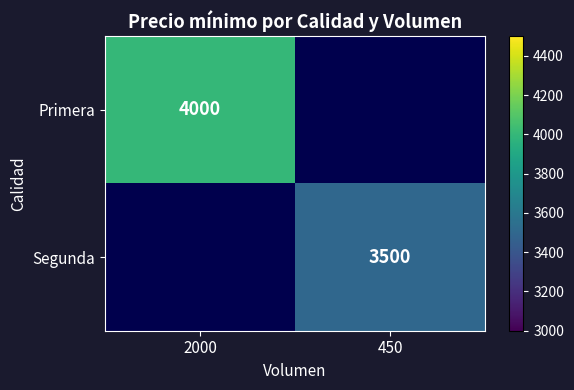

Count the number of data series in this chart.

2